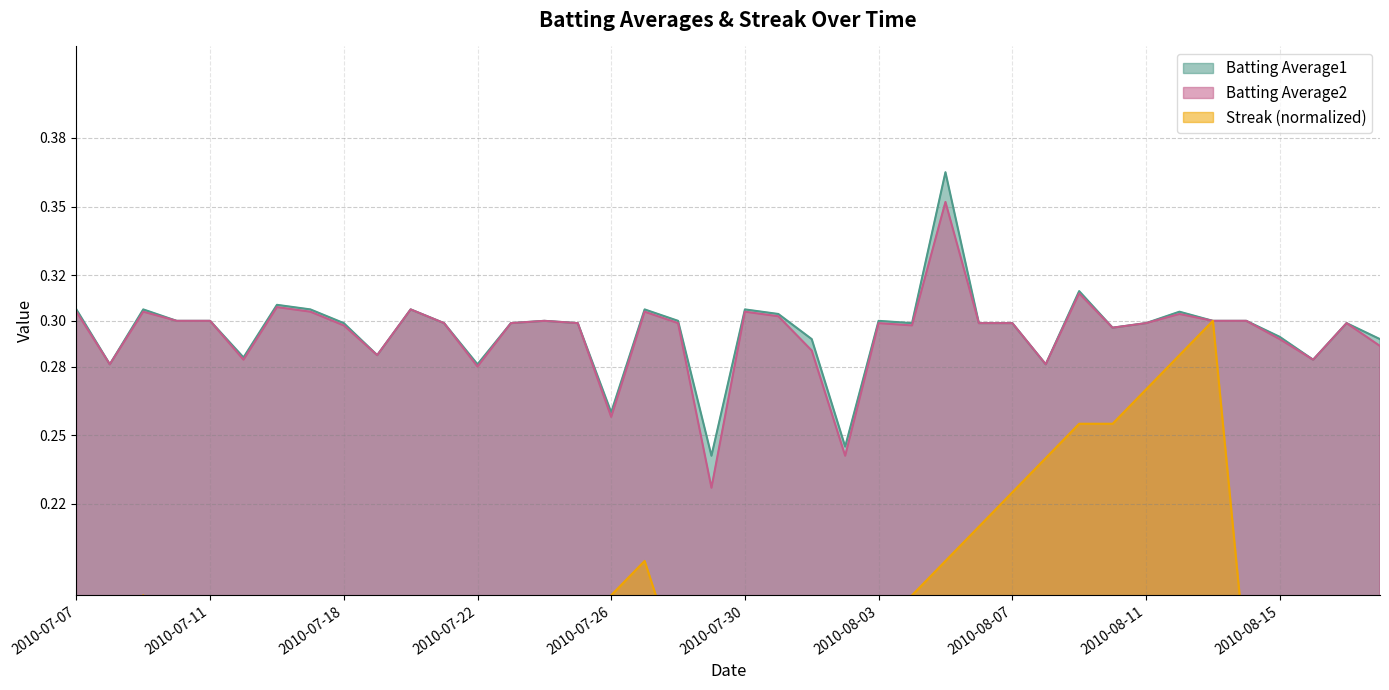

The value of Batting Average1 at 2010-08-11 is 0.3. True or false?

True